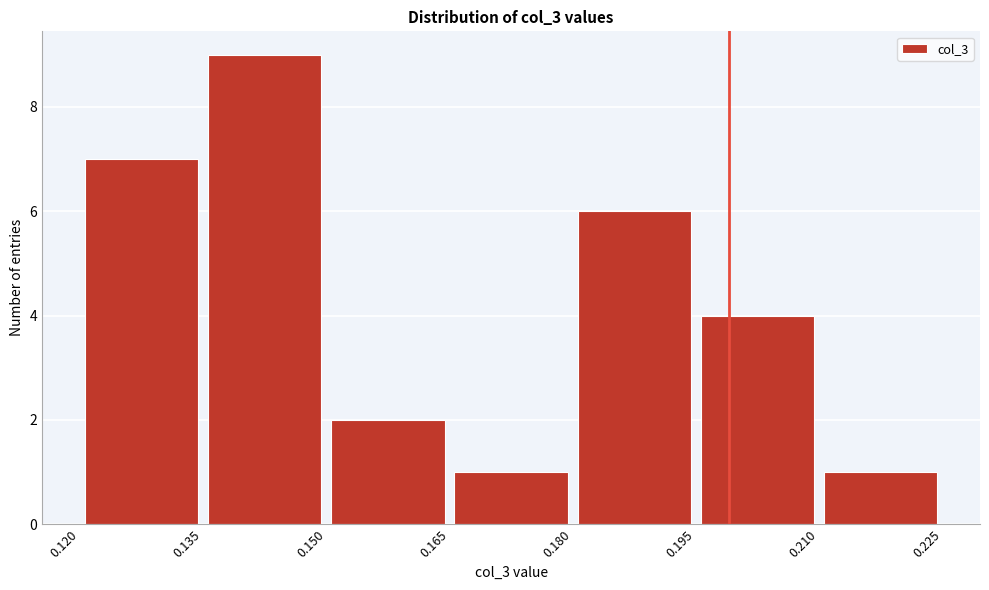

What is the height of the bar covering 0.180 to 0.195 on the x-axis? The values are not printed on the chart, so give them approximately, as read against the axis.

6